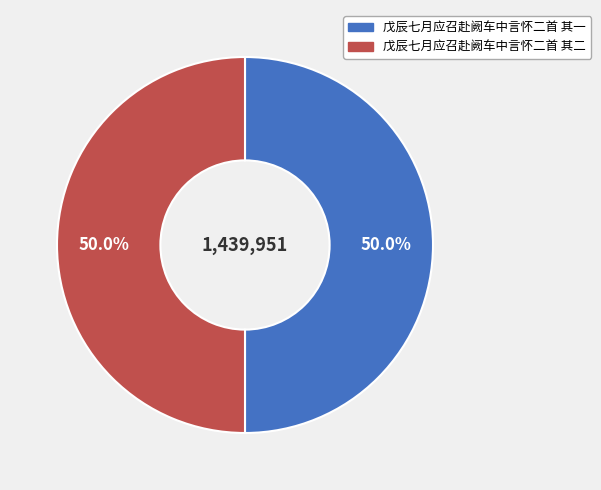

What is the ratio of the value at 戊辰七月应召赴阙车中言怀二首 其一 to the value at 戊辰七月应召赴阙车中言怀二首 其二?

1.0